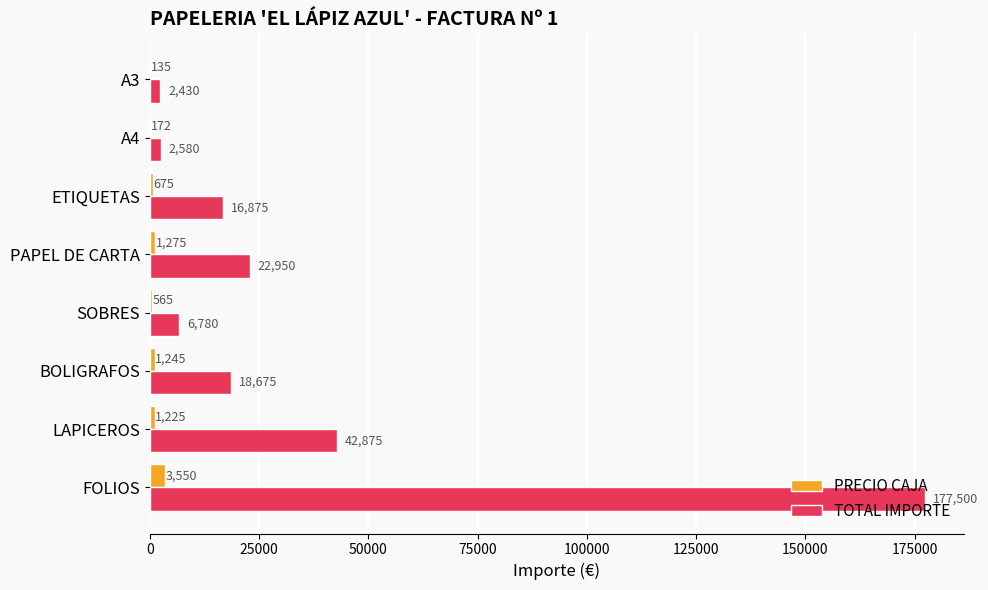

What is the average value of the PRECIO CAJA series?

1105